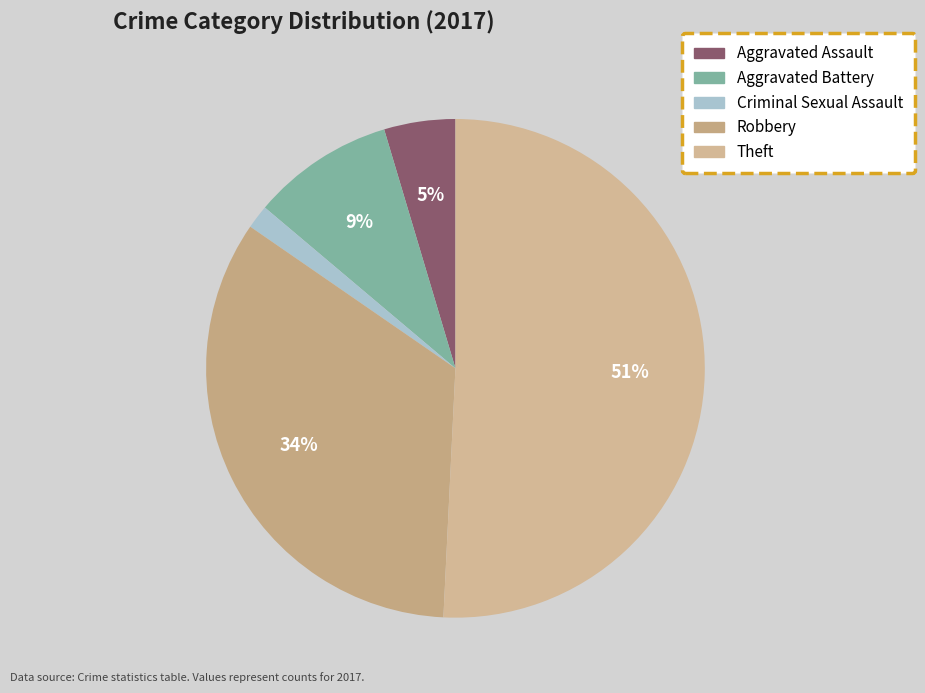

Which slice is the smallest?

Criminal Sexual Assault